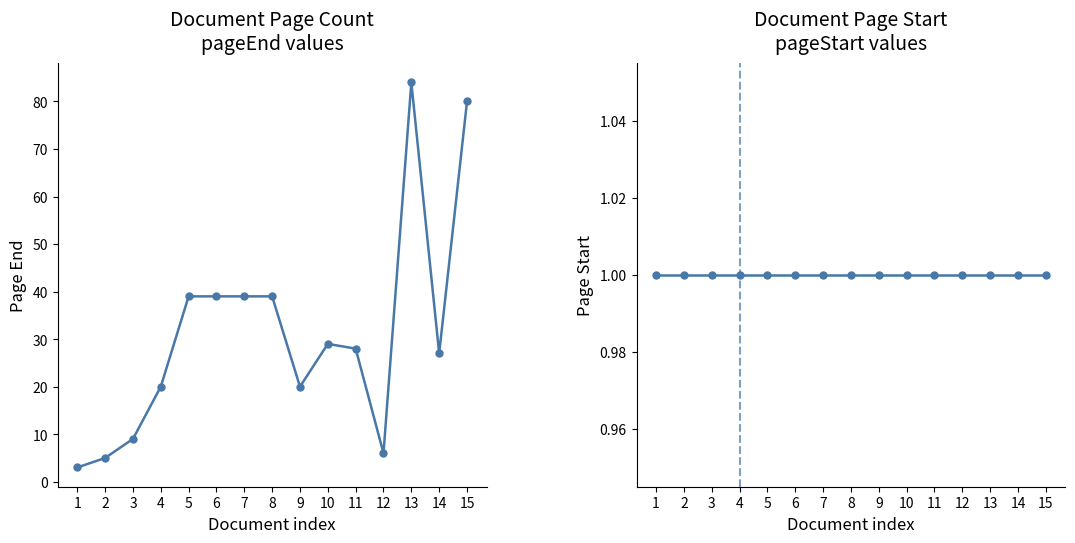

Is the value of pageEnd at 15 greater than the value of pageStart at 6?

Yes